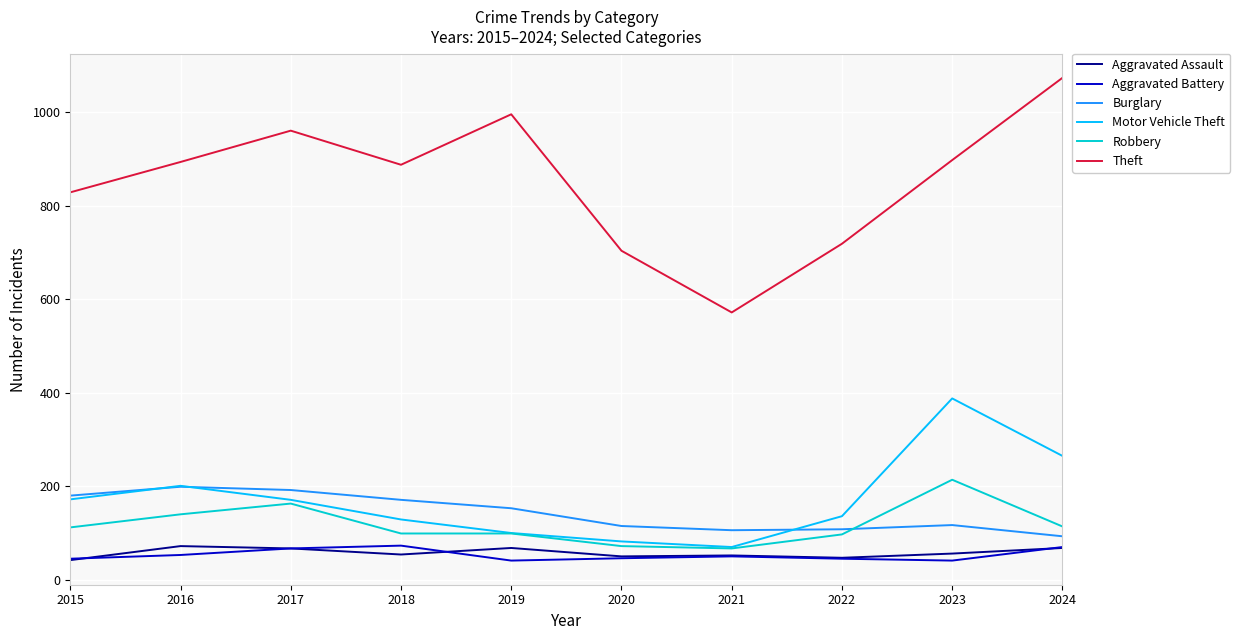

What is the difference between the highest and lowest values at 2021?

522